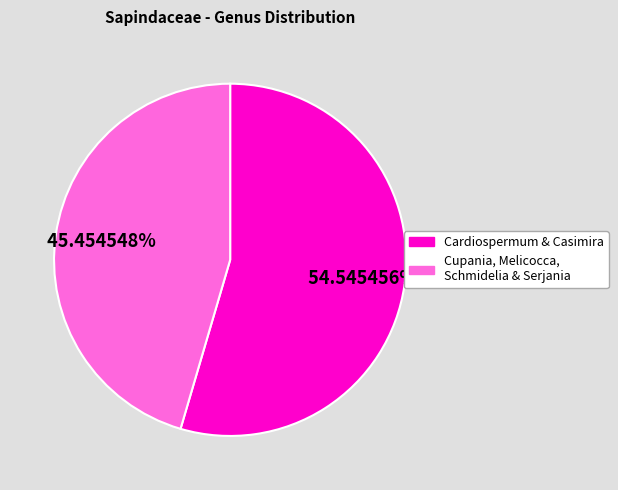

Does any single category account for the majority?

Yes